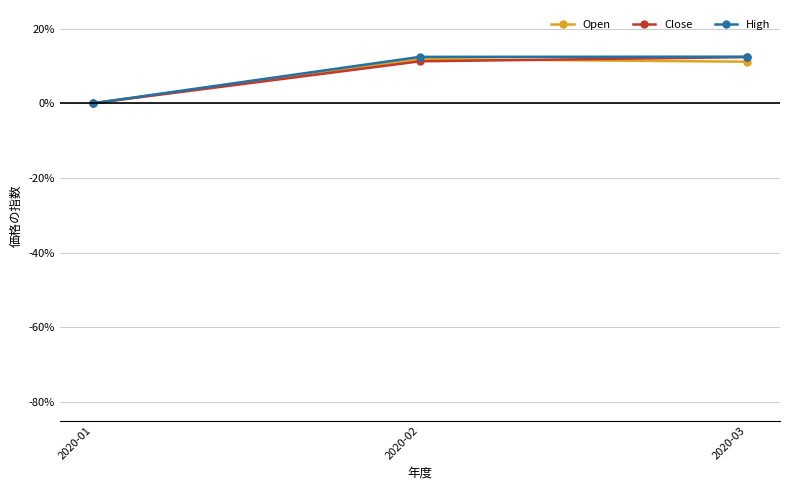

Reading left to right, transcribe all the data shown in this chart.

Open: 0.0	0.1	0.1
Close: 0.0	0.1	0.1
High: 0.0	0.1	0.1